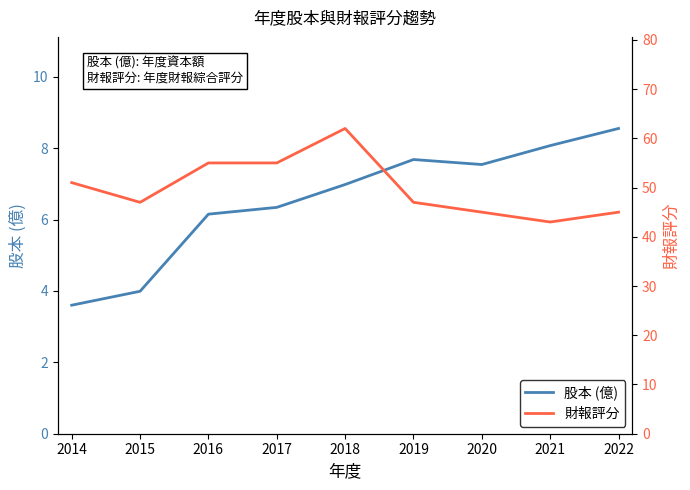

True or false: 財報評分 and 股本 (億) intersect in this chart.

False